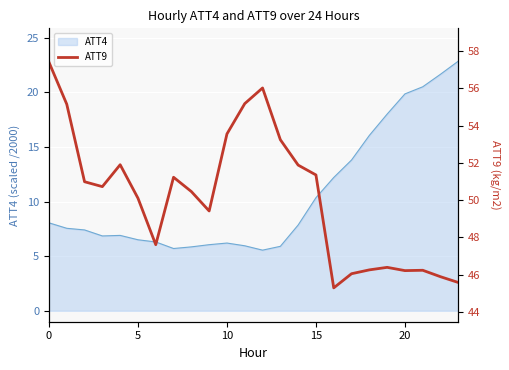

Reading right to left, what are all the values shown in this chart?

45.6	45.9	46.2	46.2	46.4	46.3	46.0	45.3	51.4	51.9	53.2	56.0	55.2	53.6	49.4	50.5	51.2	47.6	50.1	51.9	50.7	51.0	55.1	57.4